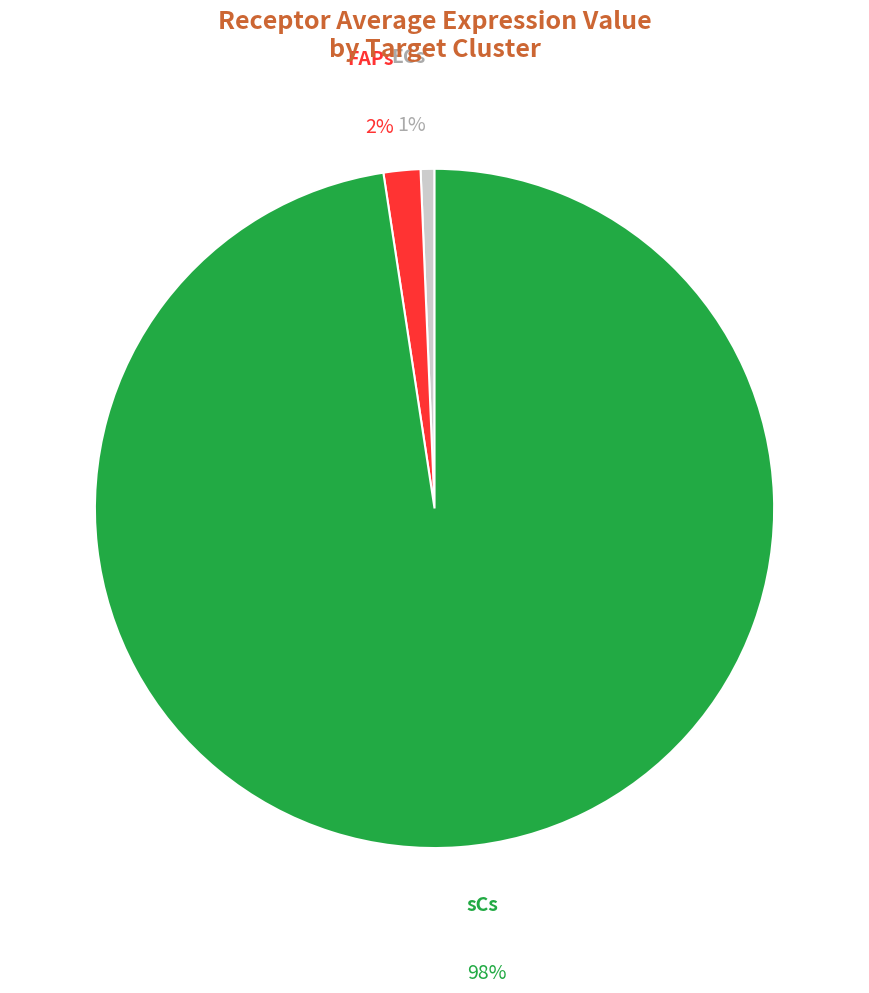

To the nearest percent, what is the average slice percentage?

33%